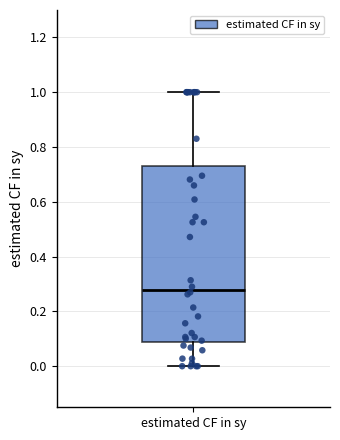

Transcribe this box plot: give where the median line is, the range the box spans, and where the two whiskers end, as read against the y-axis. The values are not printed on the chart, so give them approximately, as read against the axis.

median 0.28, box 0.08 to 0.72, whiskers 0.00 to 1.00